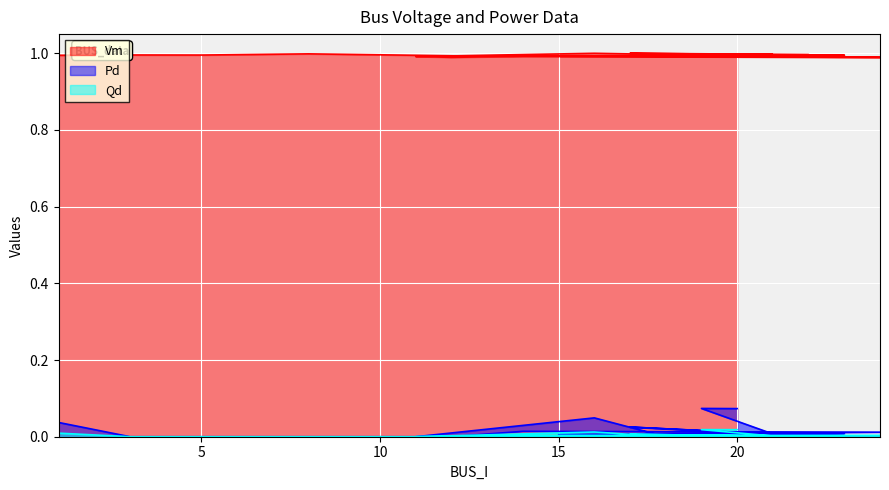

True or false: Qd and Vm intersect in this chart.

False